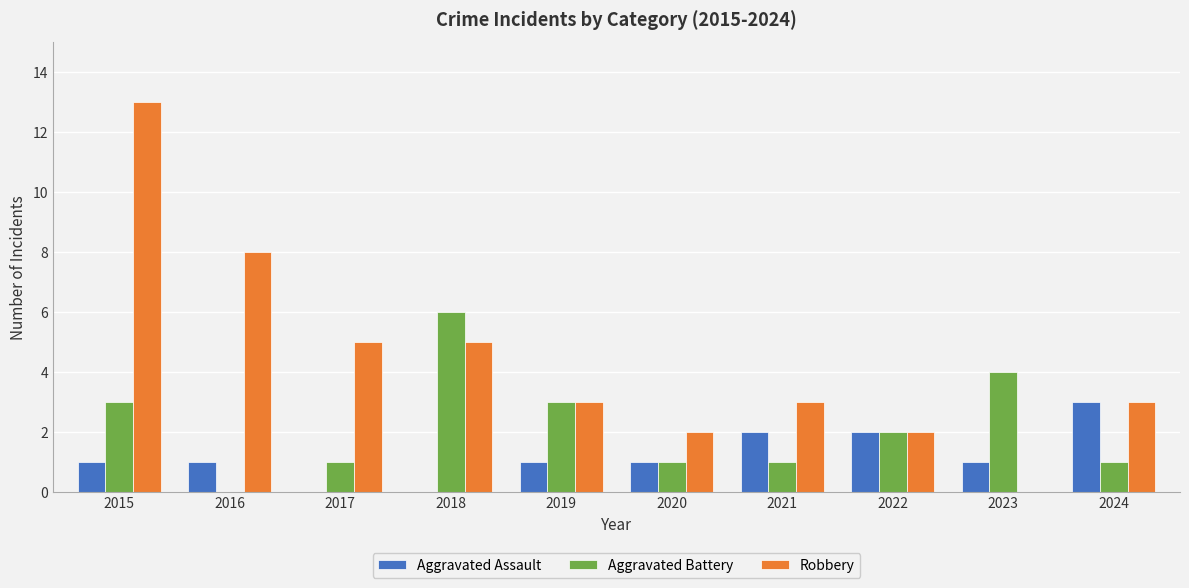

Which series has the largest total across all categories?

Robbery